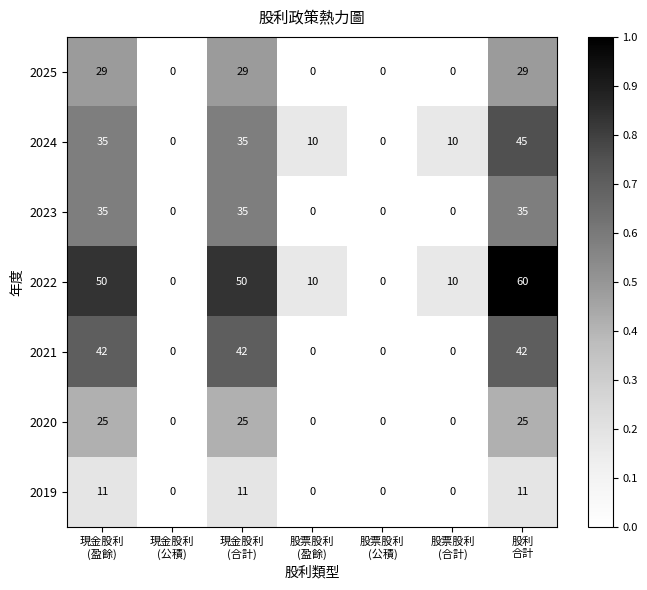

Which series has the largest total across all categories?

2022